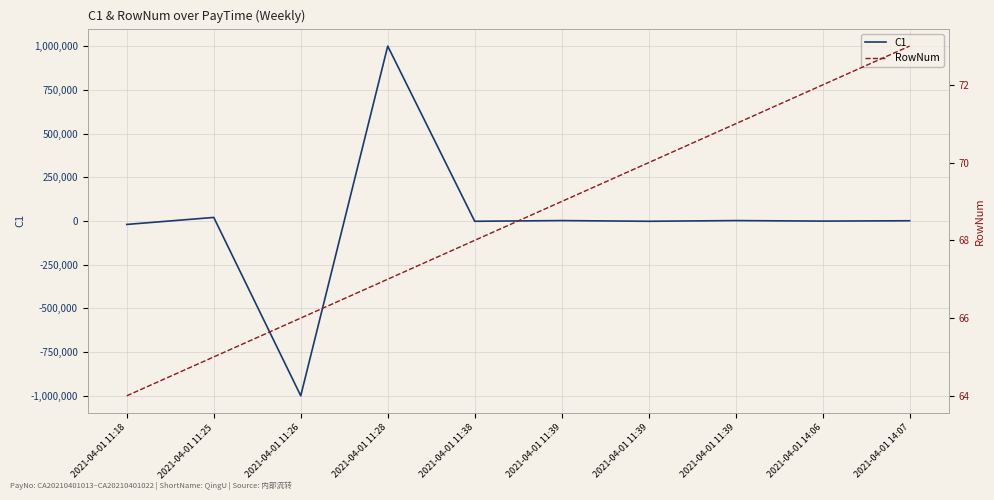

Reading left to right, what are all the values shown in this chart?

C1: 2021-04-01 11:18=-20000	2021-04-01 11:25=20000	2021-04-01 11:26=-1000000	2021-04-01 11:28=1000000	2021-04-01 11:38=-2000	2021-04-01 11:39=2000	2021-04-01 11:39=-2000	2021-04-01 11:39=2000	2021-04-01 14:06=-1000	2021-04-01 14:07=1000
RowNum: 2021-04-01 11:18=64	2021-04-01 11:25=65	2021-04-01 11:26=66	2021-04-01 11:28=67	2021-04-01 11:38=68	2021-04-01 11:39=69	2021-04-01 11:39=70	2021-04-01 11:39=71	2021-04-01 14:06=72	2021-04-01 14:07=73